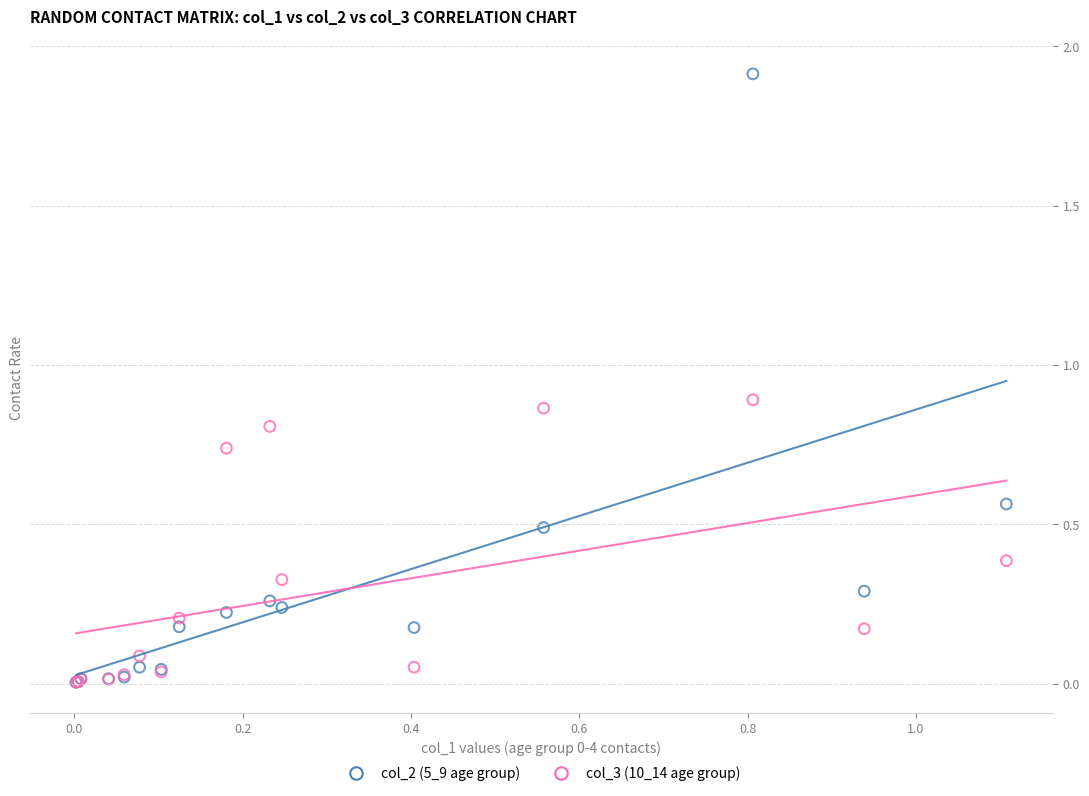

What are all the series names shown in the legend?

col_2 (5_9 age group), col_3 (10_14 age group)